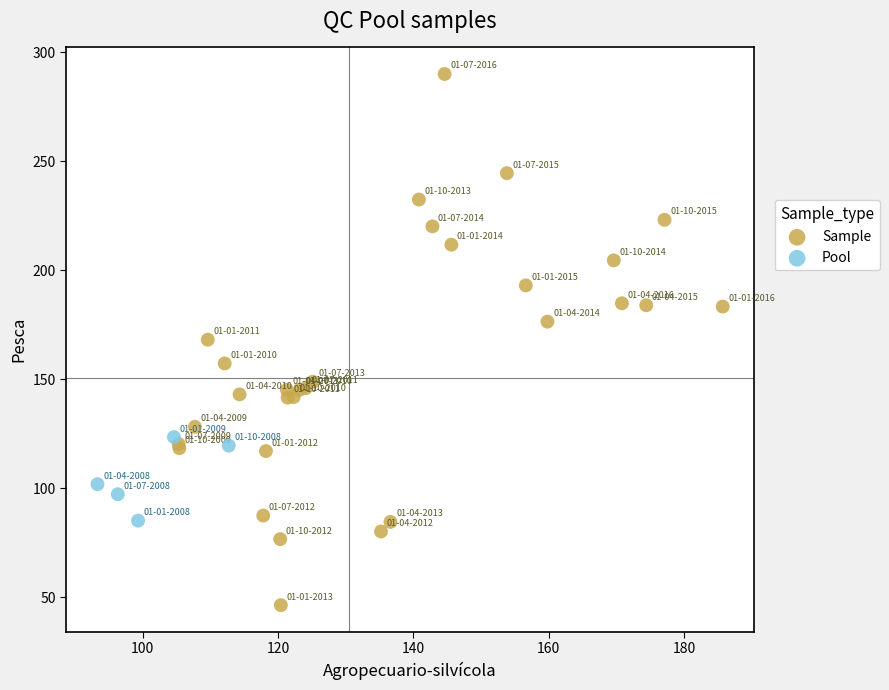

Which series contains the highest Y value?

Sample